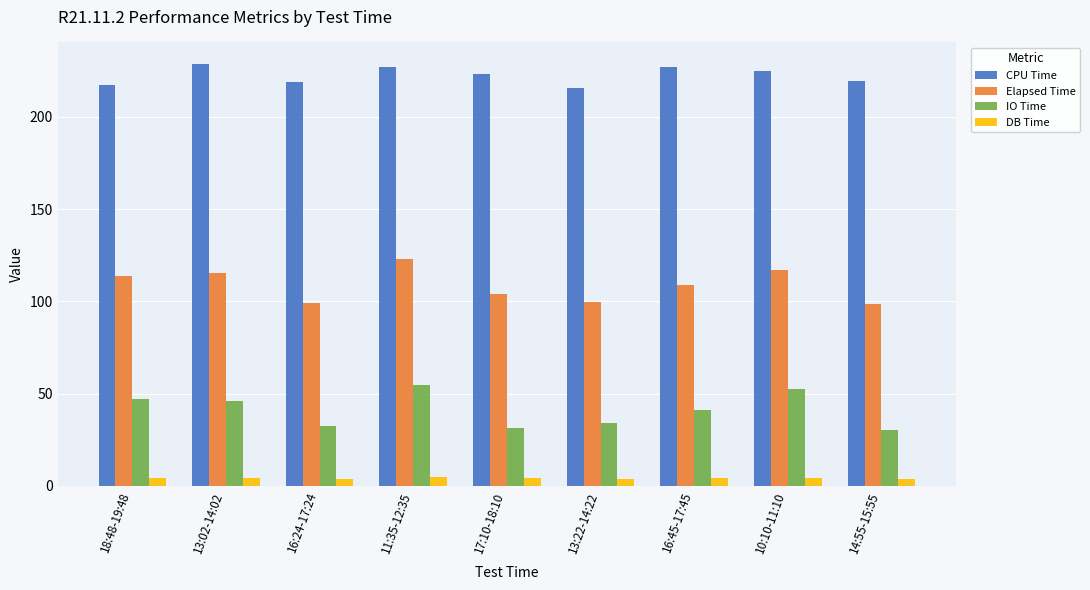

Read the Elapsed Time value at 13:22-14:22.

99.4